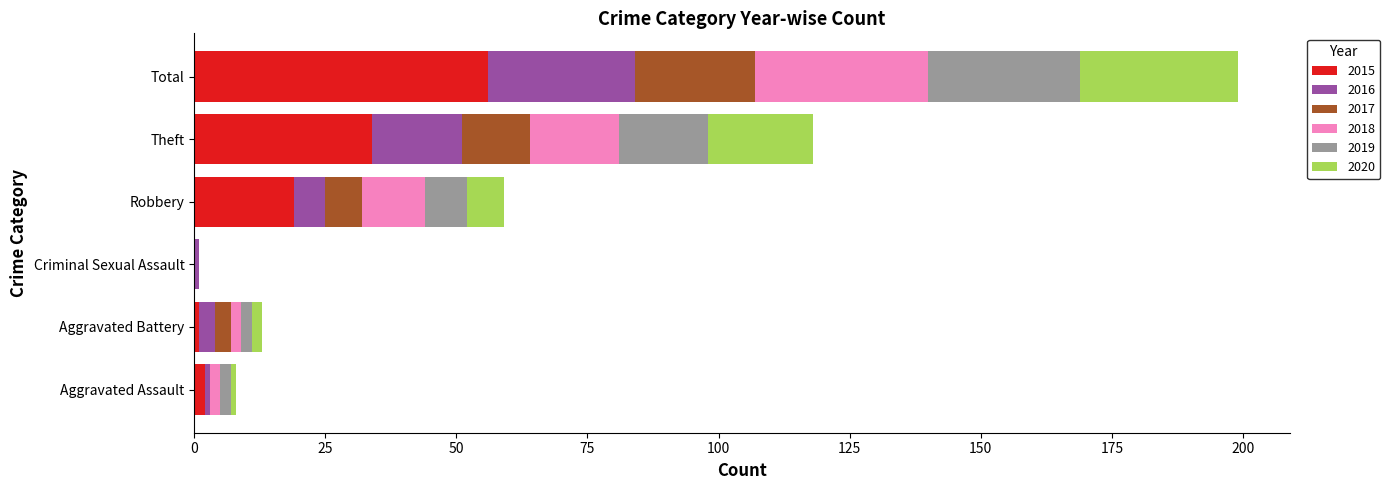

The value of 2015 at Robbery is 19. True or false?

True